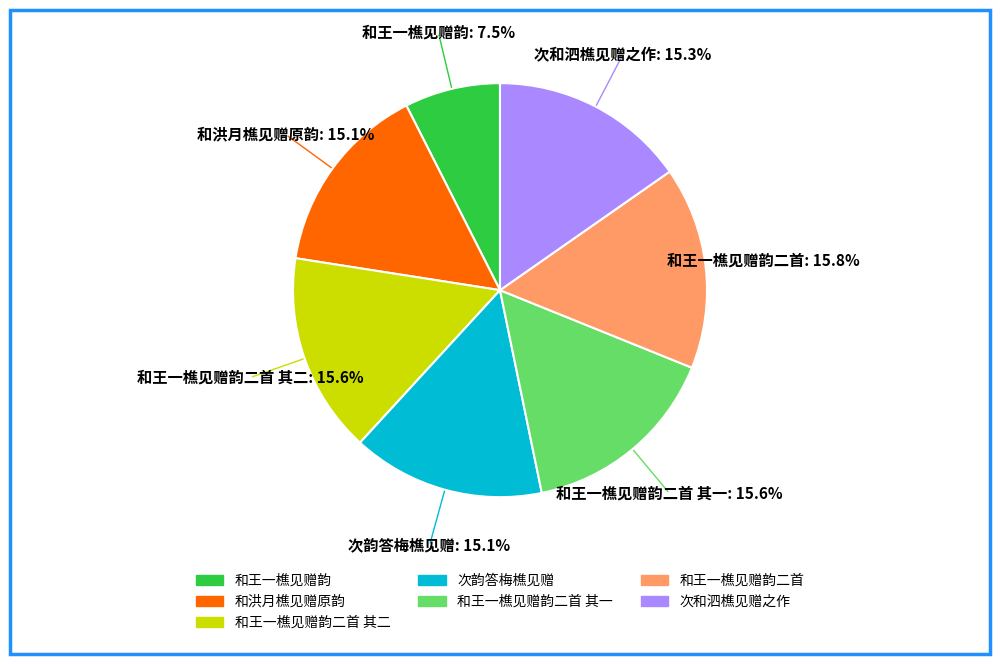

Does any single category account for the majority?

No